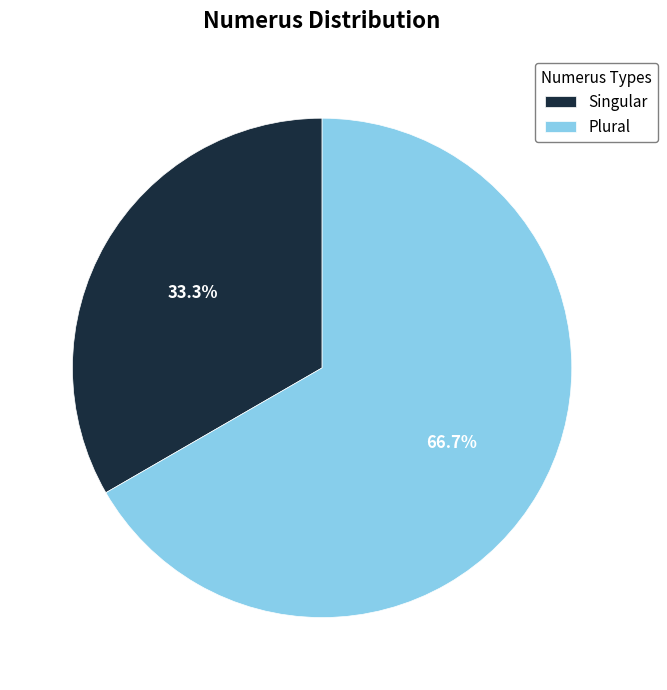

To the nearest percent, what is the difference between the Plural and Singular slice percentages?

33%